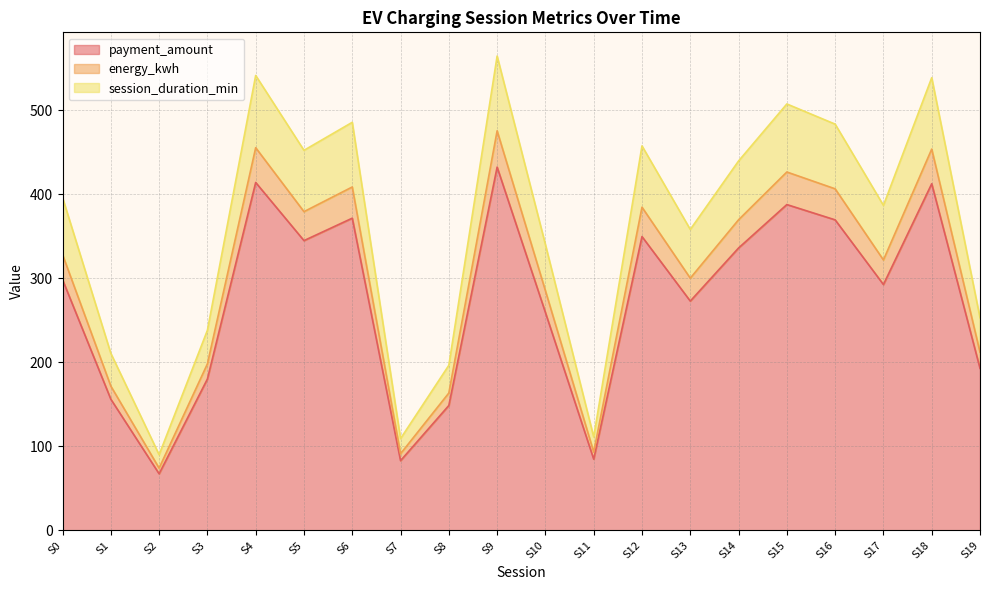

What is the total value across all series at S0?

396.1